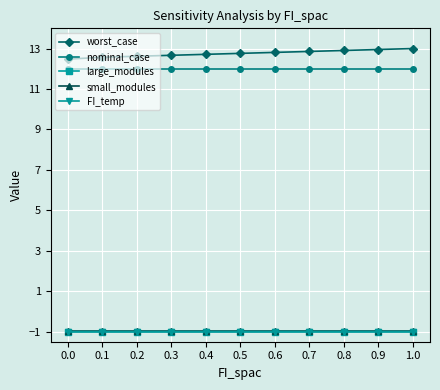

How many data points does each series have?

11